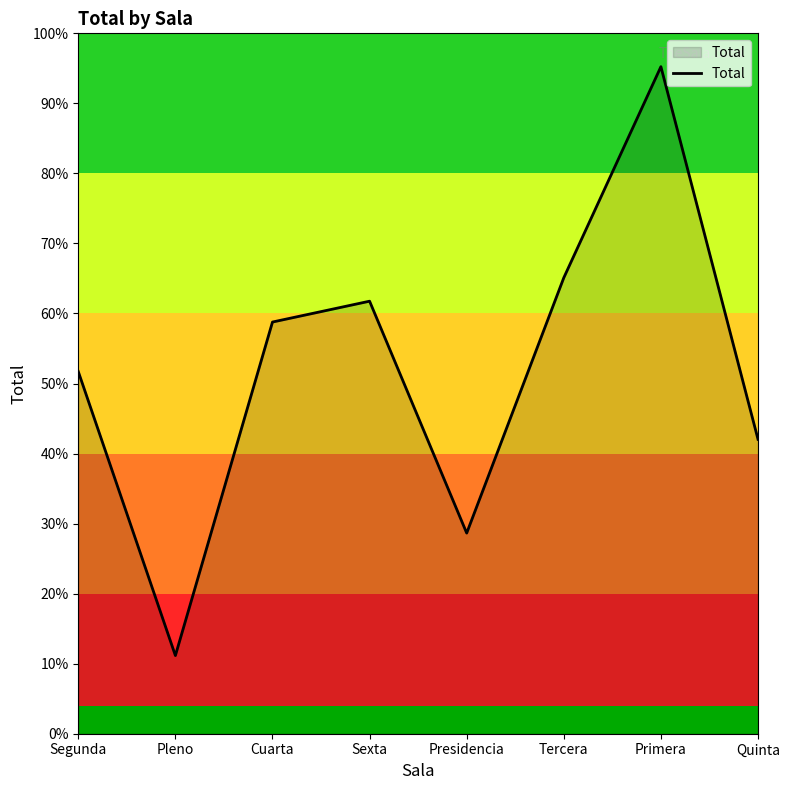

What is the label of the 2nd point from the left?

Pleno